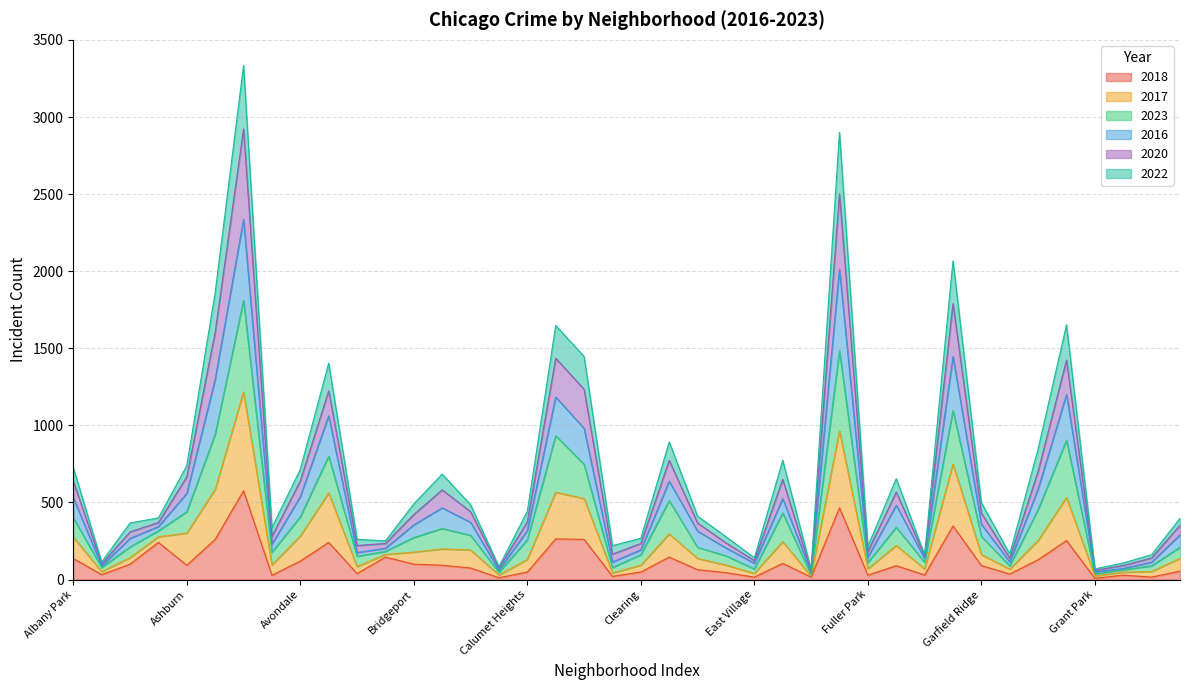

What is the minimum value for 2018?

8